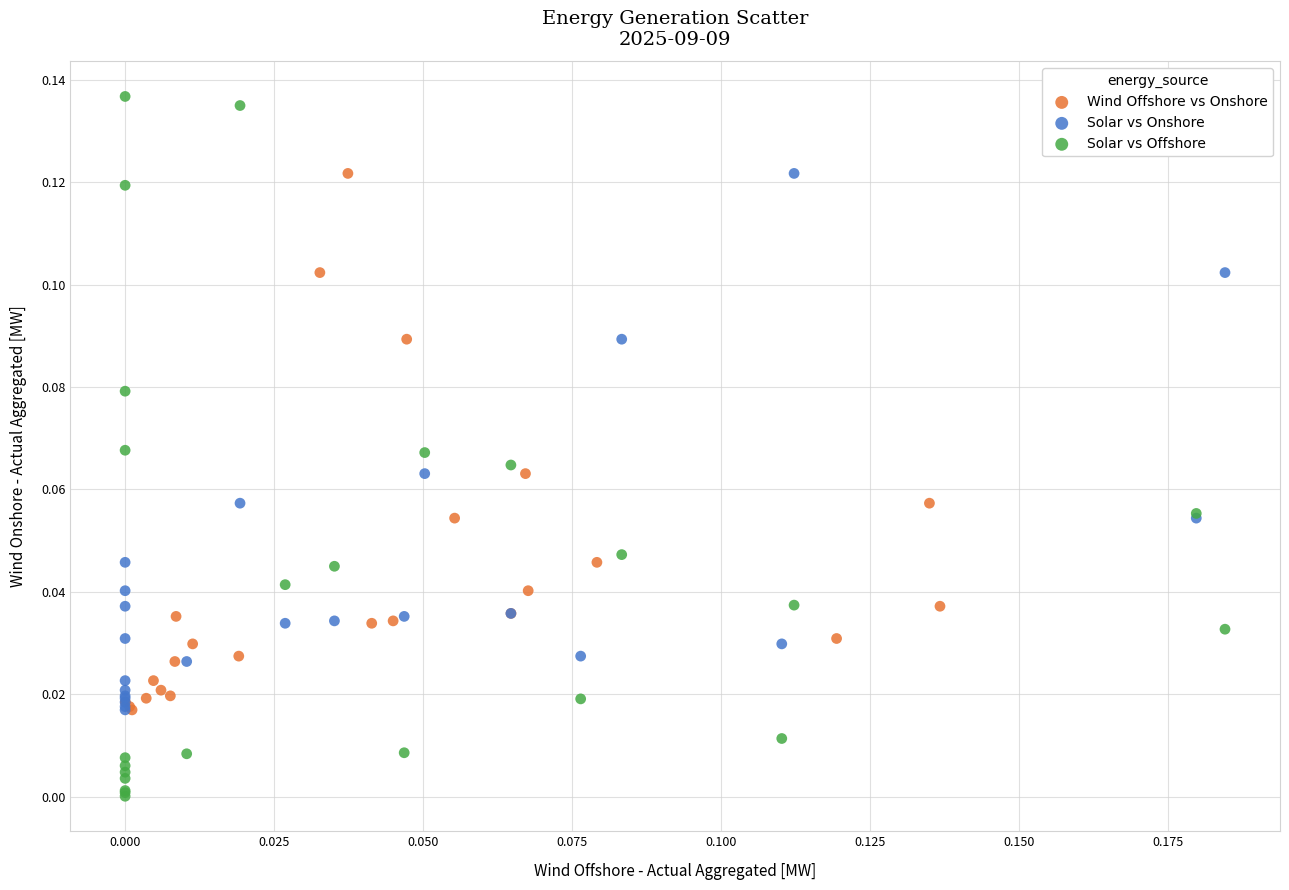

Which series has the largest Y range (max minus min)?

Solar vs Offshore